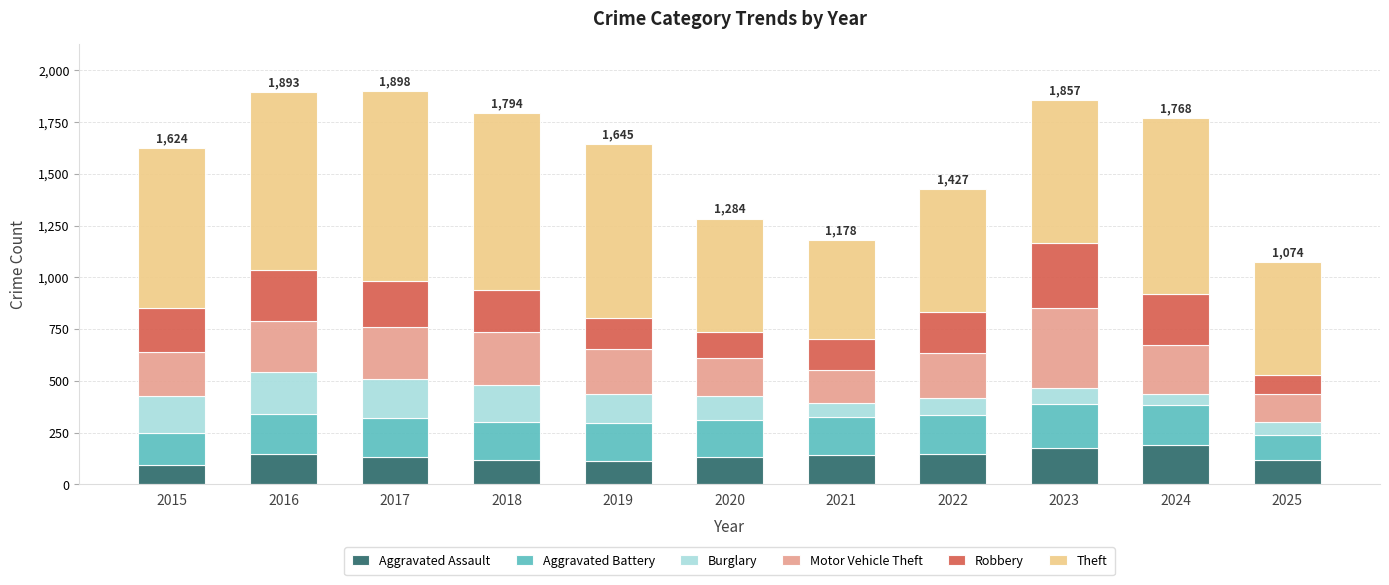

True or false: Aggravated Assault has a value of 191 at 2025.

False